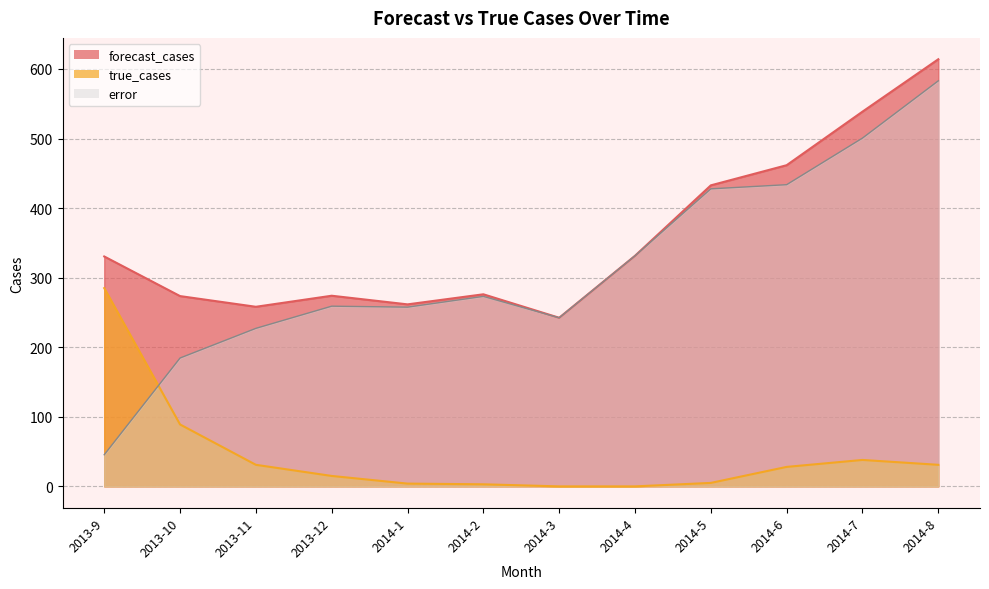

True or false: forecast_cases has a value of 330.5 at 2013-9.

True